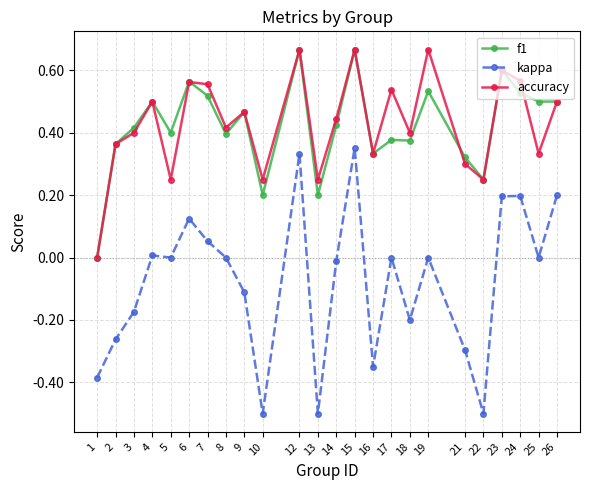

Which series has the widest spread of values?

kappa